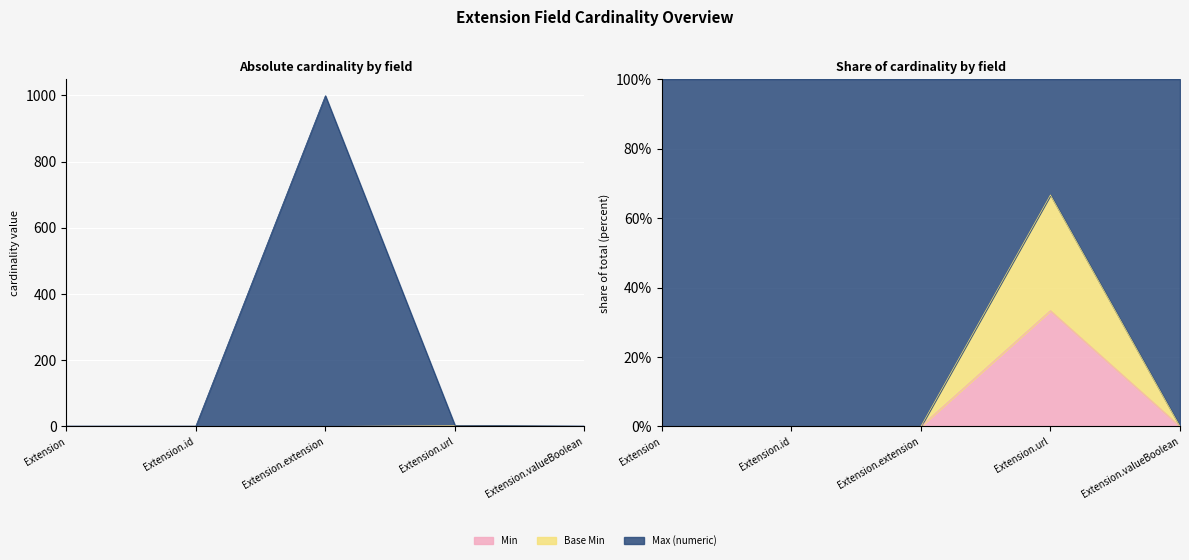

What is the label of the 1st point from the left?

Extension